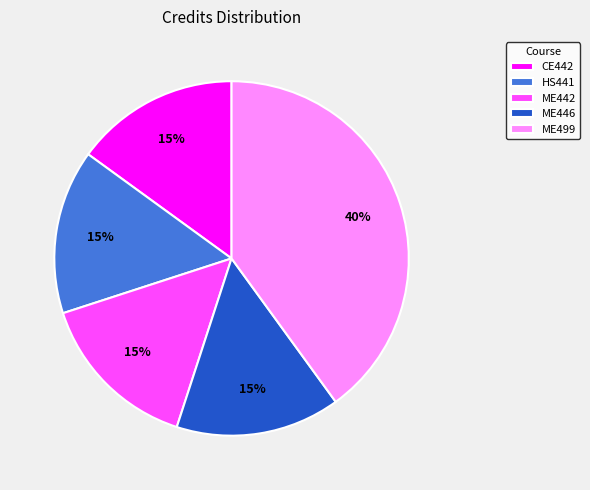

Combined, do CE442 and ME499 account for over 50%?

Yes